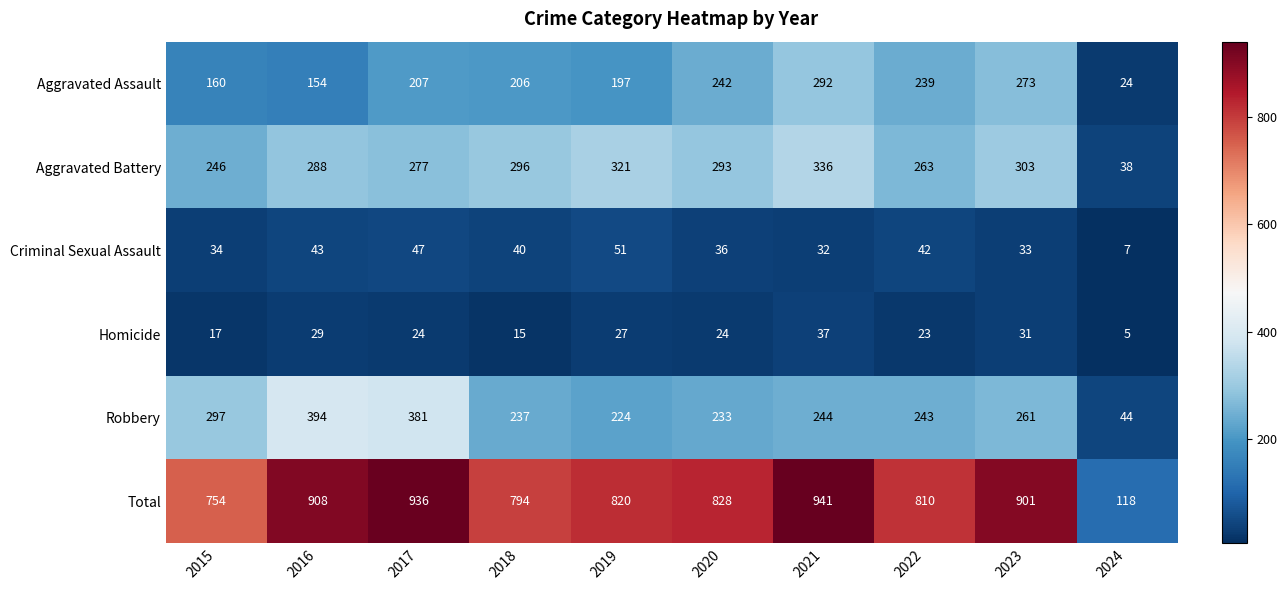

The Criminal Sexual Assault series shows 32 at 2021. True or false?

True